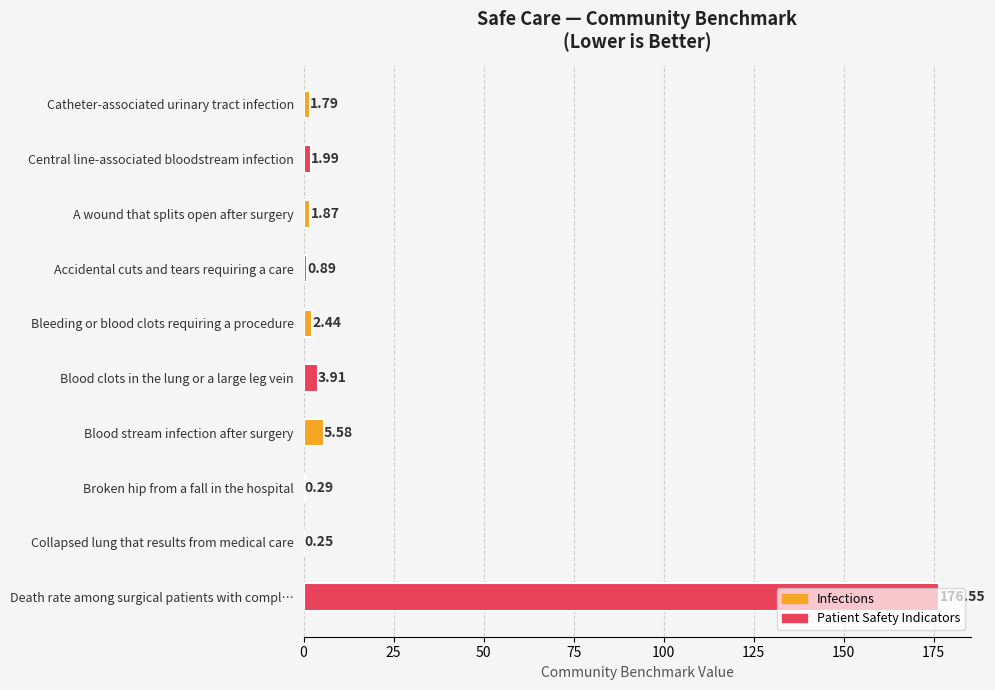

Between A wound that splits open after surgery and Catheter-associated urinary tract infection, which is larger?

A wound that splits open after surgery